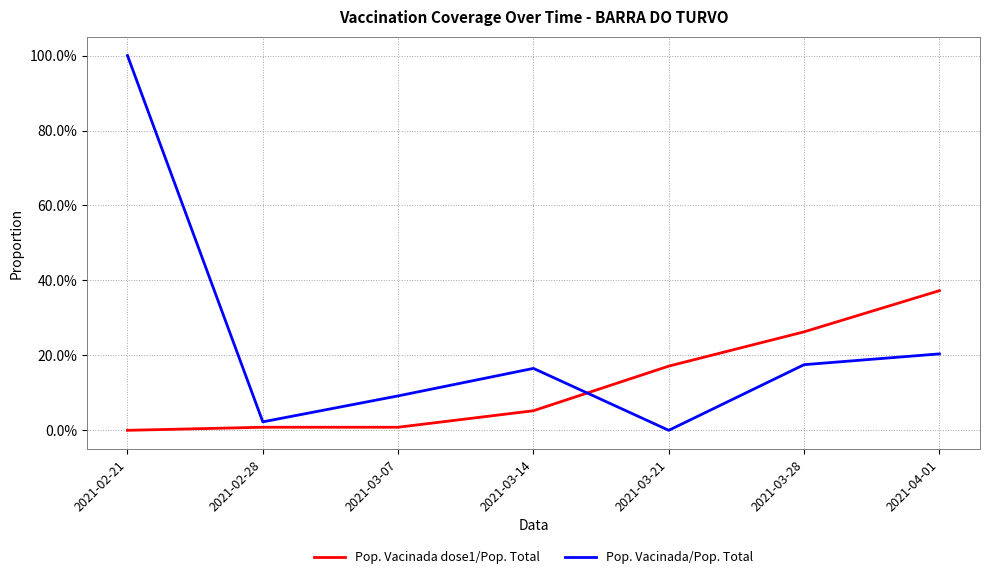

Does the chart display data point markers on the line(s)?

No